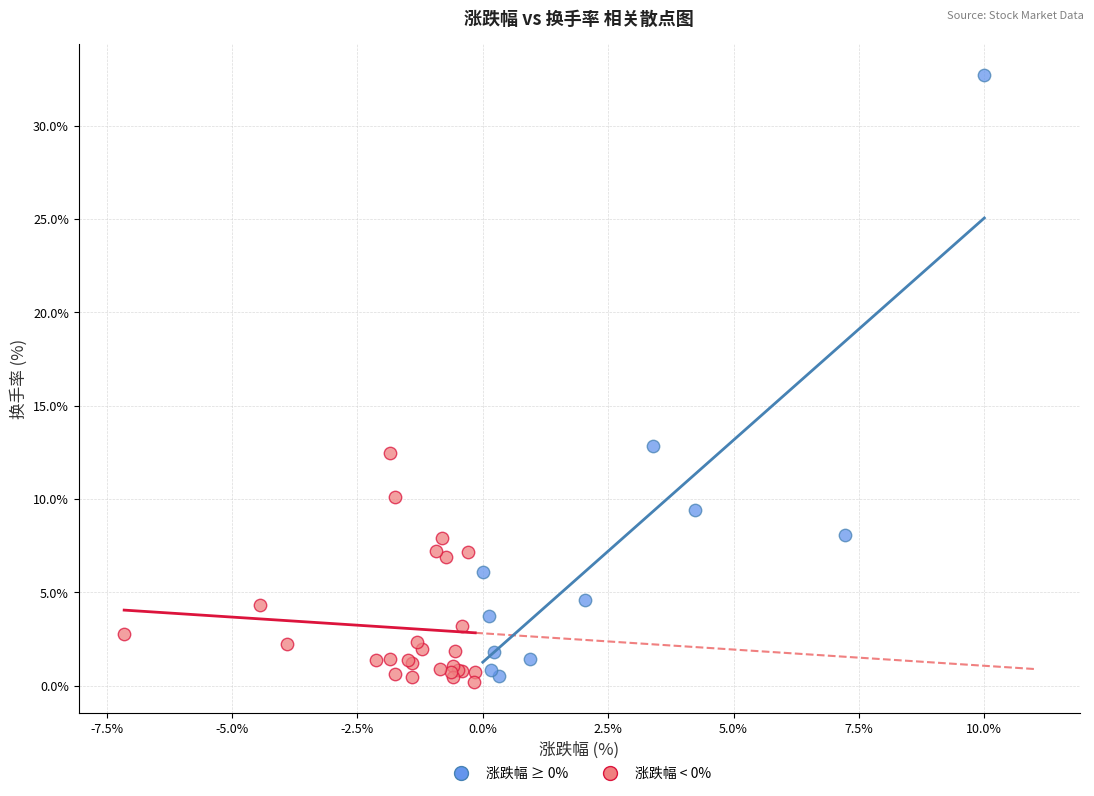

Which series has the widest spread of Y values?

涨跌幅 ≥ 0%